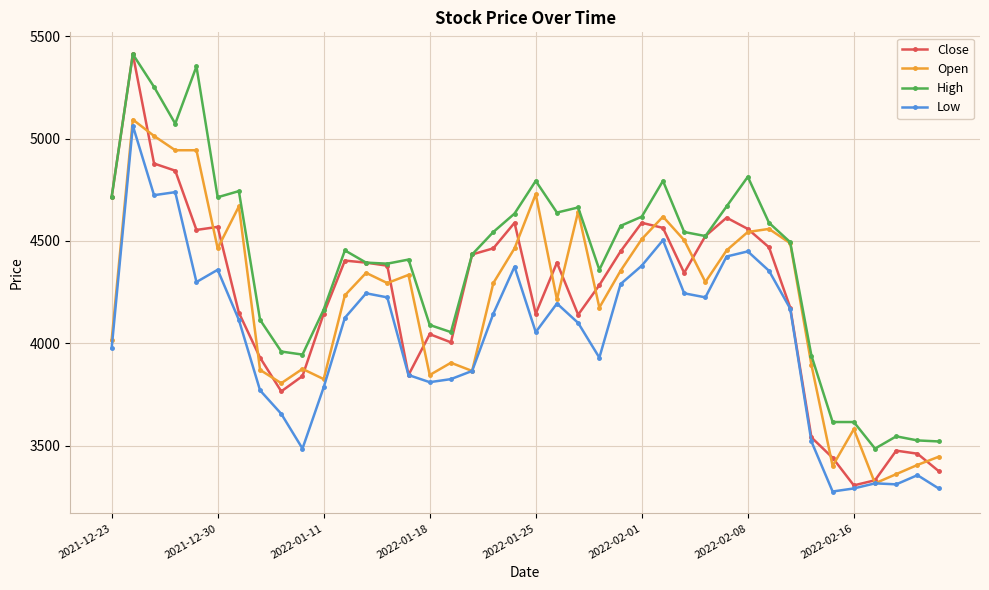

What is the value of the High point at the 11th from the left?

4164.4